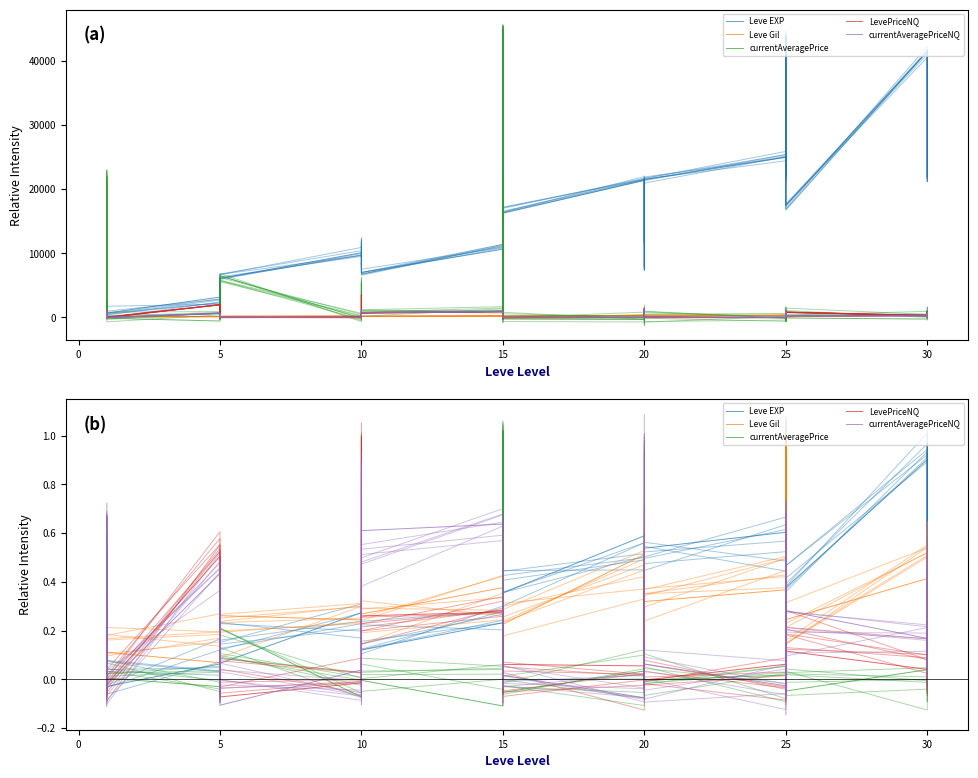

Does the chart display data point markers on the line(s)?

No